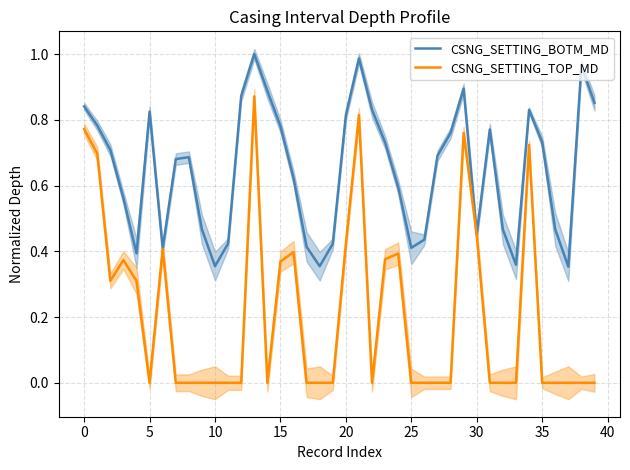

The CSNG_SETTING_TOP_MD series shows -0.4 at 10. True or false?

False